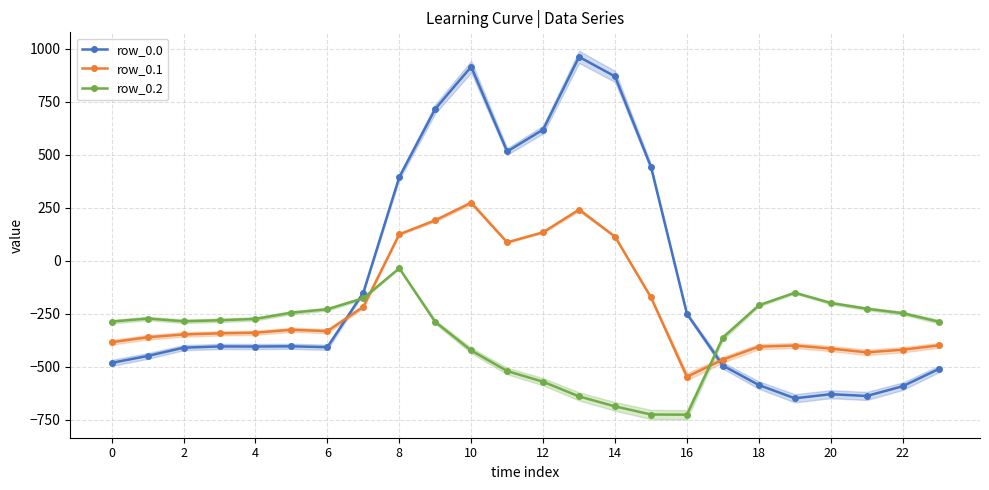

What is the sum of the row_0.0 values at 20 and 6?

-1037.9